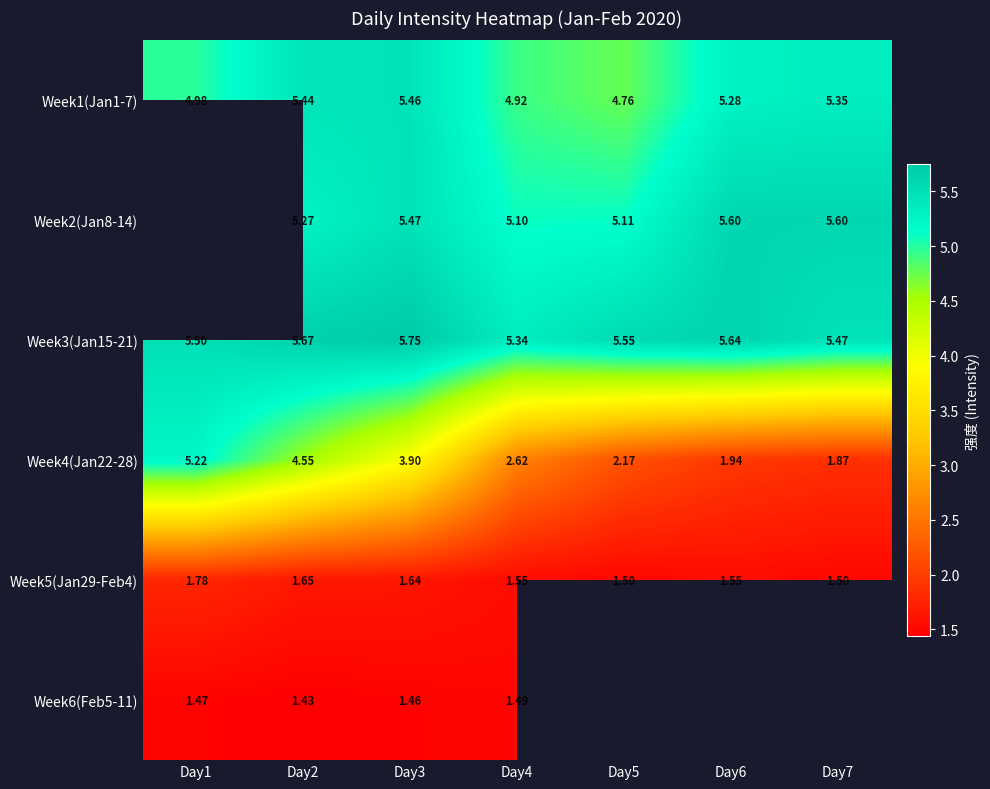

At how many categories does at least one series exceed 5?

7